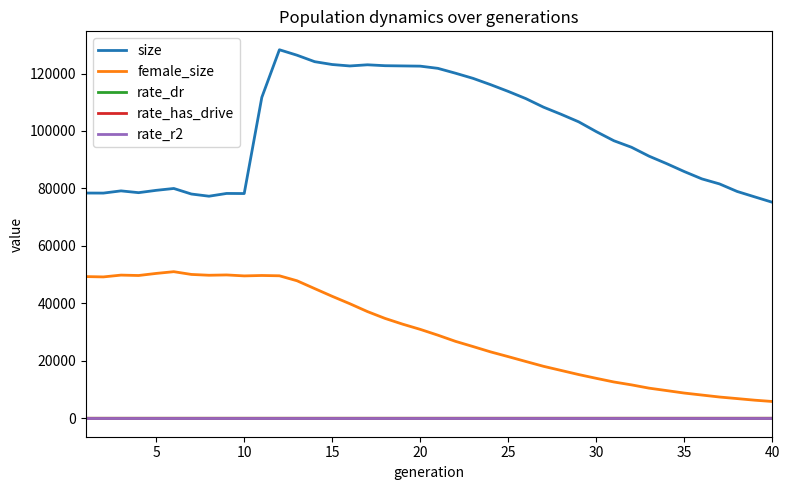

What is the lowest value of the female_size series?

5851.0